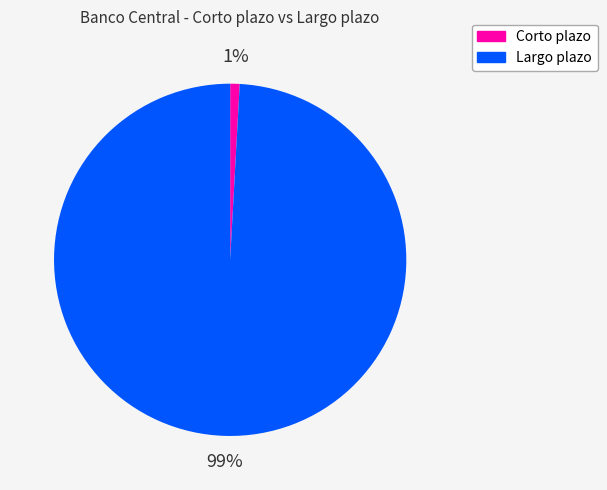

Is it true that Corto plazo is 9% of the pie?

False